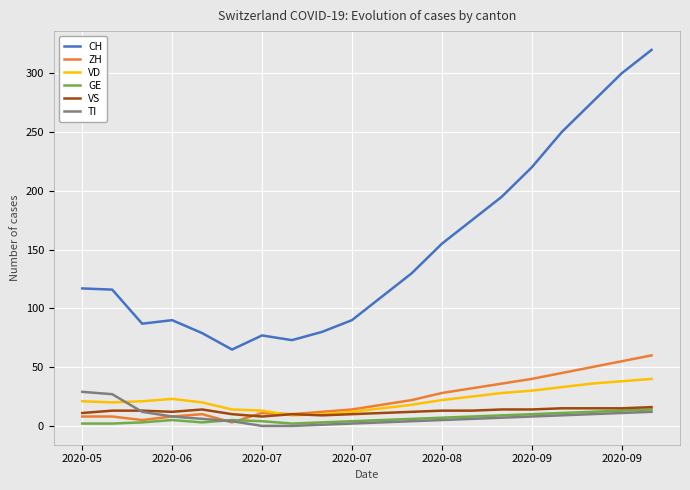

Which series has the largest total across all categories?

CH